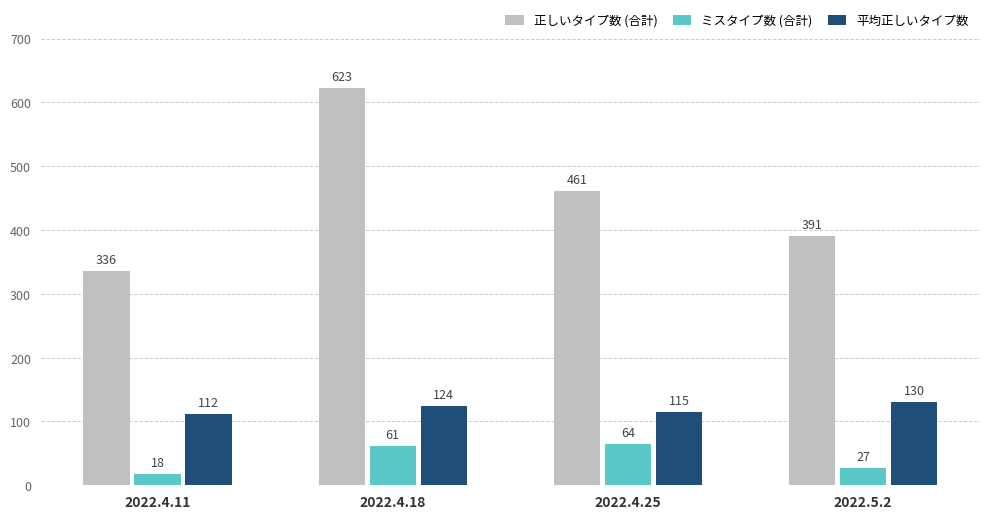

True or false: 平均正しいタイプ数 has a value of 62 at 2022.4.18.

False